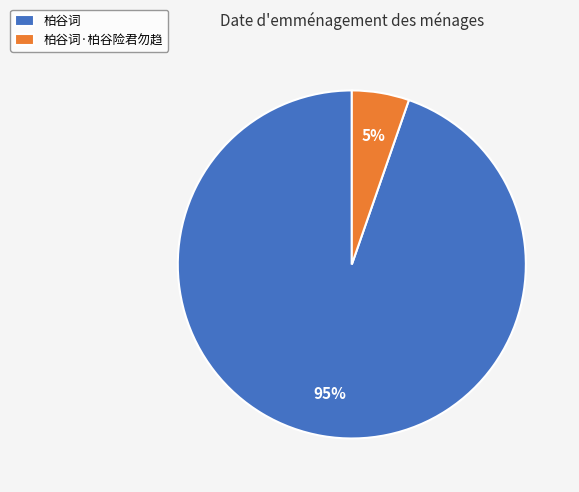

Does 柏谷词 represent more than half of the total?

Yes